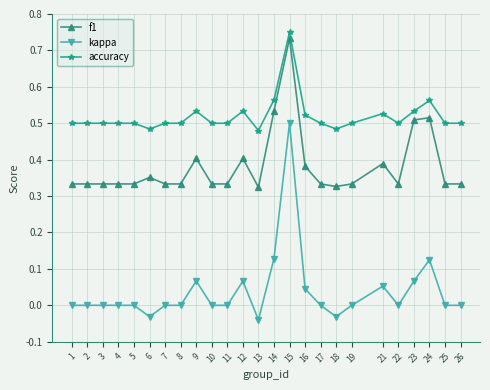

Which series has the widest spread of values?

kappa